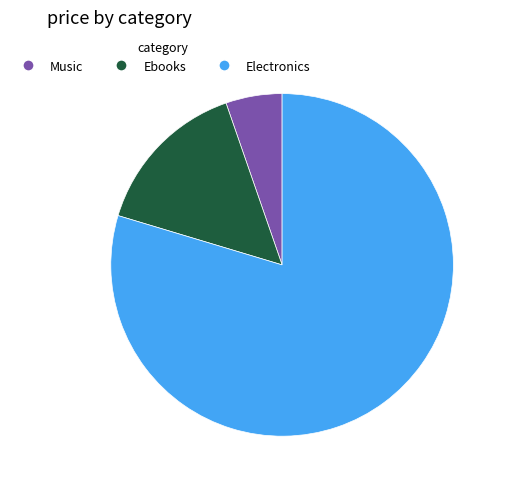

How many slices are in this pie chart?

3